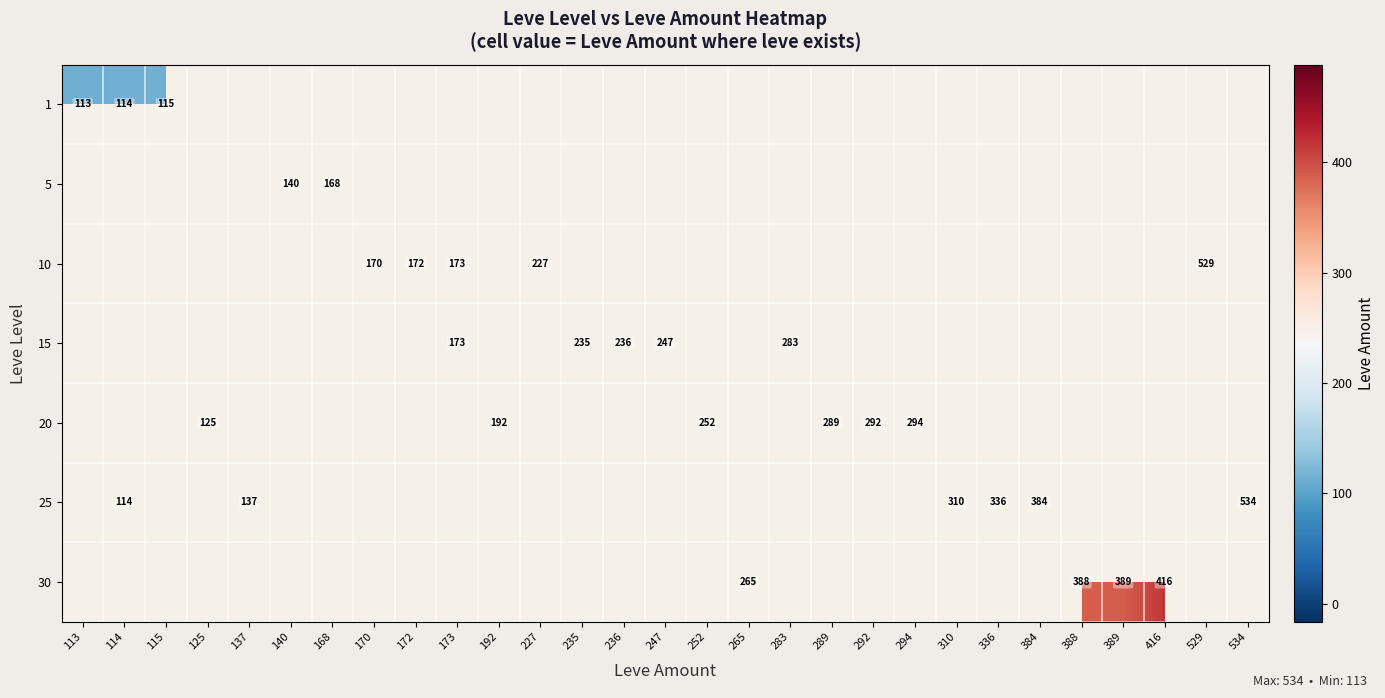

The 30 series shows 149 at 265. True or false?

False